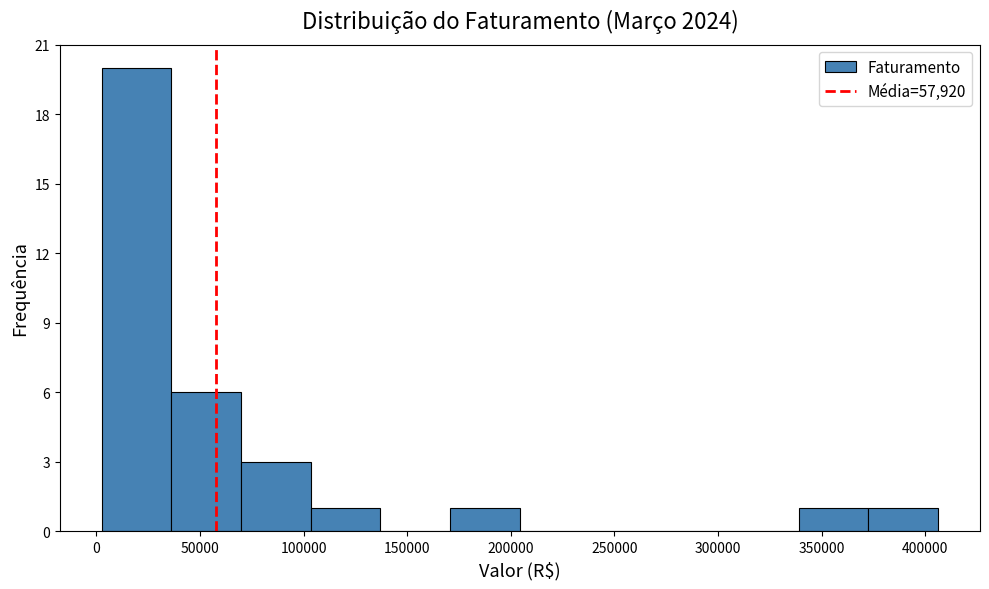

Over which range of the x-axis is the bar tallest?

5000 to 35000